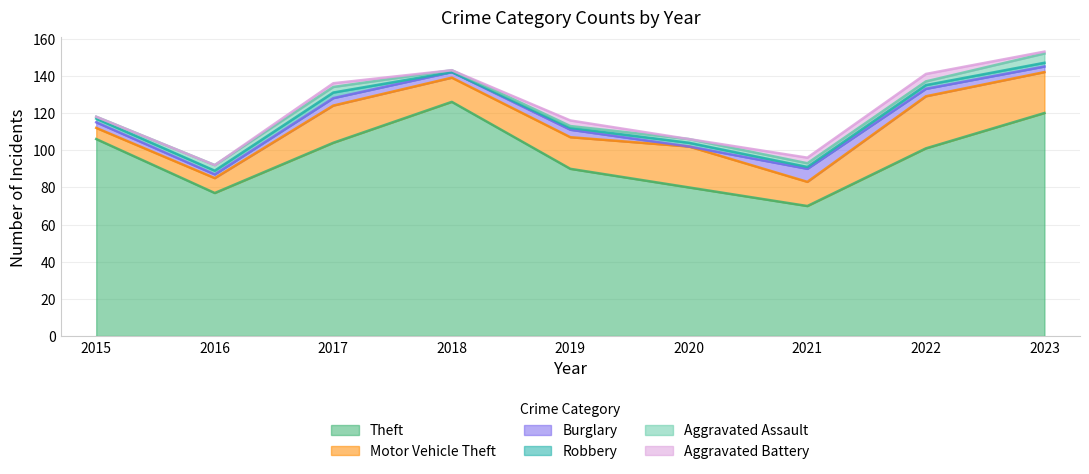

Which label corresponds to the largest value in the chart?

2018